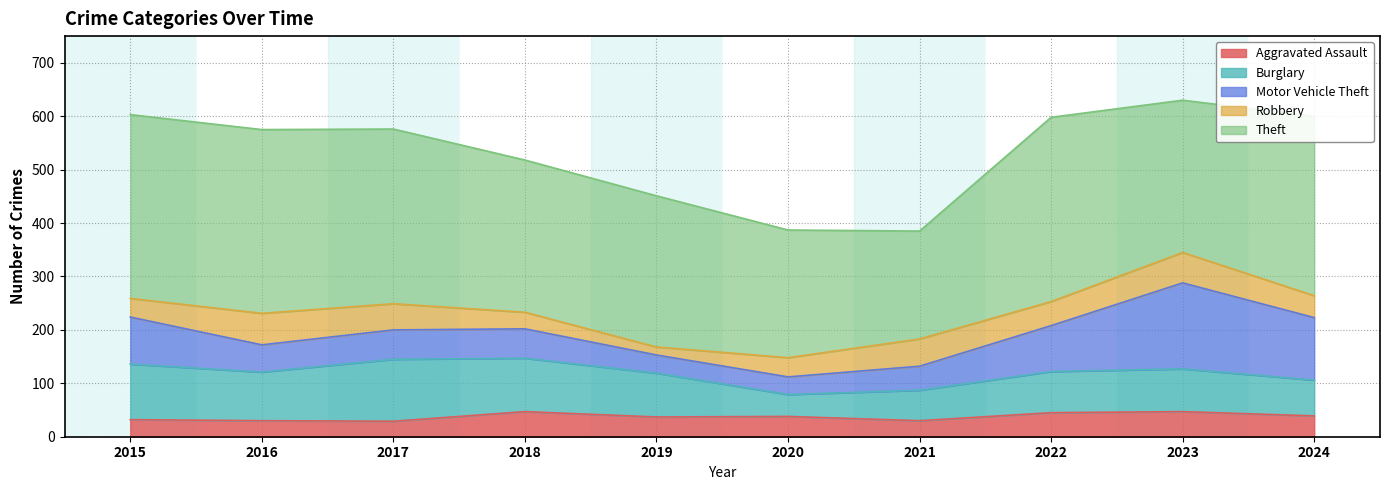

In Motor Vehicle Theft, how many points are lower than both neighbors (excluding endpoints)?

2